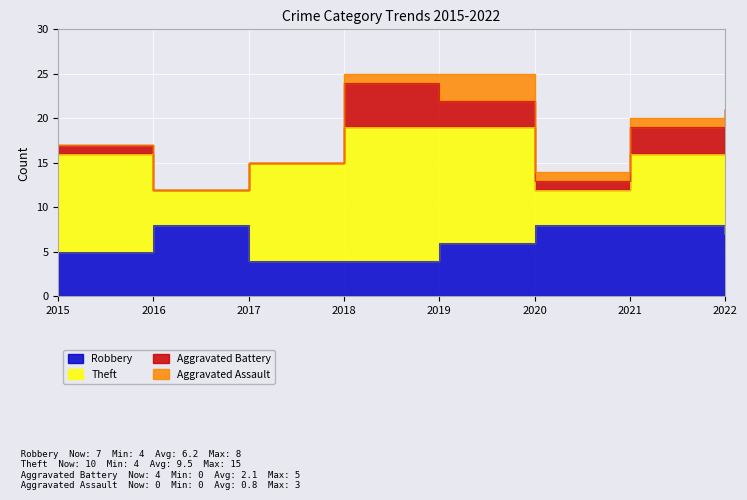

Is it true that Aggravated Battery equals 1 at 2015?

True